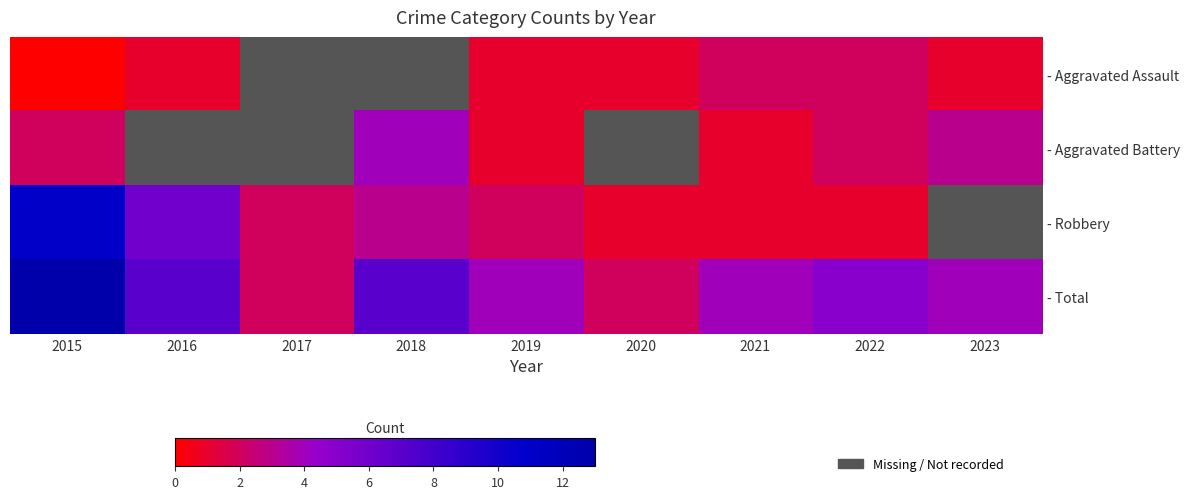

True or false: - Robbery has a value of 6.0 at 2016.

True